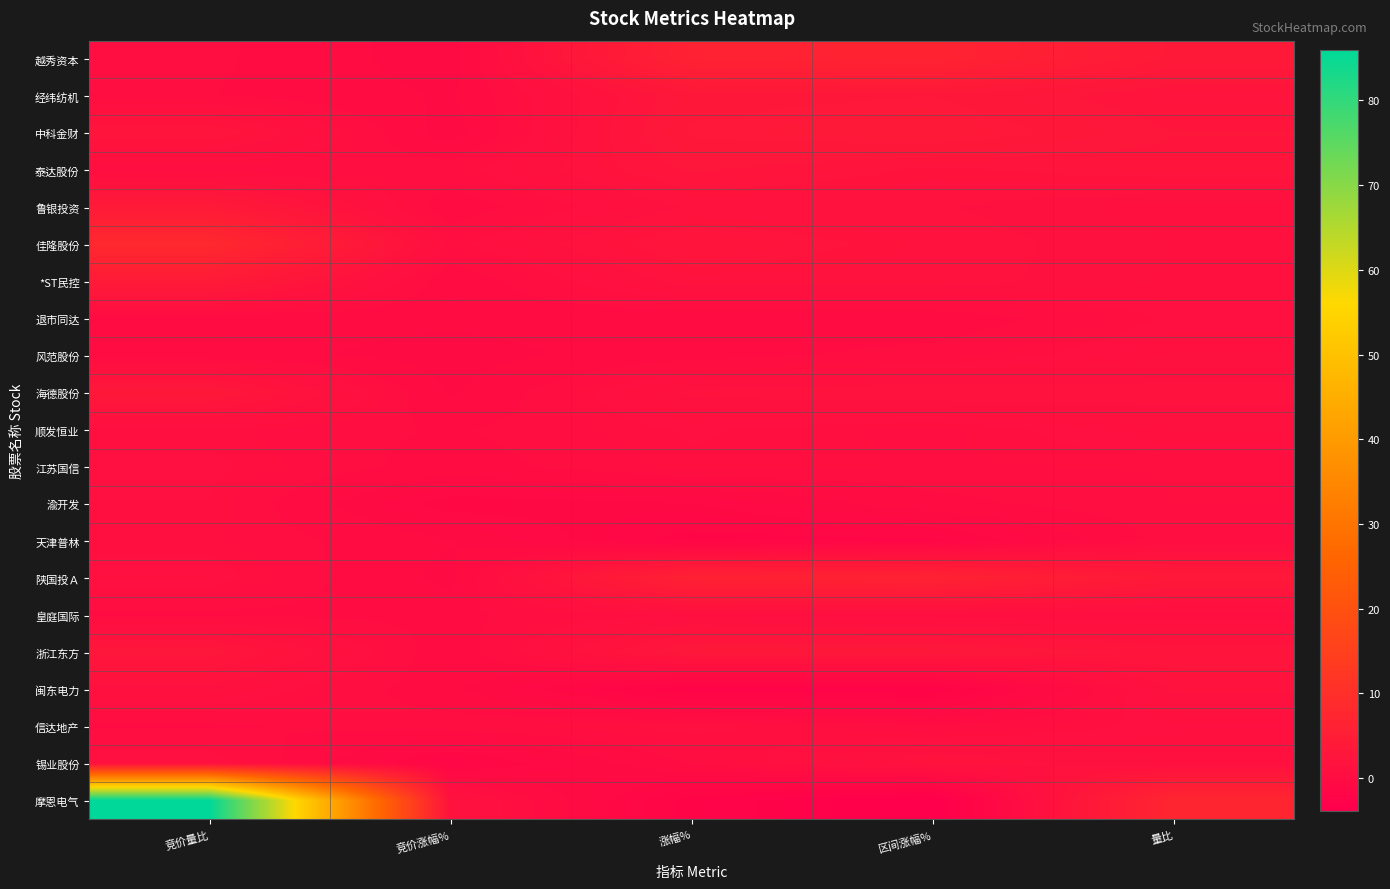

Reading left to right, transcribe all the data shown in this chart.

越秀资本: 竞价量比=0.5	竞价涨幅%=-0.5	涨幅%=6.2	区间涨幅%=6.7	量比=3.8
经纬纺机: 竞价量比=0.4	竞价涨幅%=-0.2	涨幅%=3.1	区间涨幅%=3.4	量比=2.2
中科金财: 竞价量比=2.6	竞价涨幅%=-0.5	涨幅%=3.5	区间涨幅%=3.9	量比=2.7
泰达股份: 竞价量比=0.4	竞价涨幅%=0.7	涨幅%=2.8	区间涨幅%=2.0	量比=2.4
鲁银投资: 竞价量比=4.0	竞价涨幅%=0.0	涨幅%=1.7	区间涨幅%=1.7	量比=1.1
佳隆股份: 竞价量比=8.2	竞价涨幅%=0.8	涨幅%=2.6	区间涨幅%=1.9	量比=1.3
*ST民控: 竞价量比=4.2	竞价涨幅%=0.0	涨幅%=1.8	区间涨幅%=1.8	量比=1.2
退市同达: 竞价量比=0.0	竞价涨幅%=0.0	涨幅%=0.0	区间涨幅%=0.0	量比=1.0
风范股份: 竞价量比=0.1	竞价涨幅%=-0.4	涨幅%=0.2	区间涨幅%=0.6	量比=1.3
海德股份: 竞价量比=3.3	竞价涨幅%=-0.2	涨幅%=1.7	区间涨幅%=1.9	量比=1.7
顺发恒业: 竞价量比=0.8	竞价涨幅%=0.3	涨幅%=1.0	区间涨幅%=0.6	量比=1.3
江苏国信: 竞价量比=1.0	竞价涨幅%=0.1	涨幅%=0.8	区间涨幅%=0.7	量比=0.8
渝开发: 竞价量比=0.9	竞价涨幅%=-1.1	涨幅%=-0.9	区间涨幅%=0.2	量比=0.7
天津普林: 竞价量比=0.8	竞价涨幅%=-0.1	涨幅%=-1.6	区间涨幅%=-1.5	量比=0.6
陕国投Ａ: 竞价量比=1.1	竞价涨幅%=-0.3	涨幅%=6.0	区间涨幅%=6.3	量比=3.6
皇庭国际: 竞价量比=0.3	竞价涨幅%=0.2	涨幅%=1.0	区间涨幅%=0.7	量比=0.6
浙江东方: 竞价量比=2.9	竞价涨幅%=0.0	涨幅%=3.2	区间涨幅%=3.2	量比=2.5
闽东电力: 竞价量比=1.4	竞价涨幅%=0.0	涨幅%=-2.3	区间涨幅%=-2.3	量比=1.7
信达地产: 竞价量比=0.3	竞价涨幅%=0.6	涨幅%=1.0	区间涨幅%=0.4	量比=1.1
锡业股份: 竞价量比=1.2	竞价涨幅%=-1.5	涨幅%=0.4	区间涨幅%=2.0	量比=1.2
摩恩电气: 竞价量比=86.0	竞价涨幅%=1.8	涨幅%=-2.1	区间涨幅%=-3.8	量比=7.4